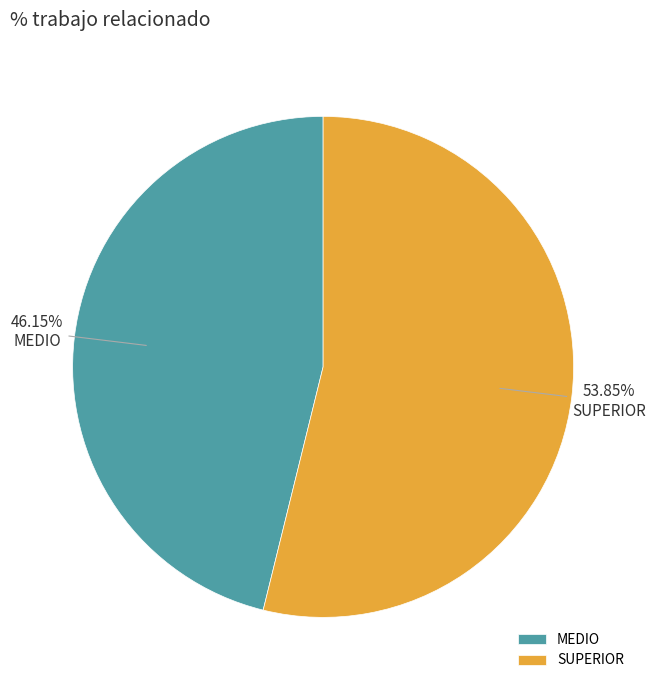

Which has a higher value, MEDIO or SUPERIOR?

SUPERIOR